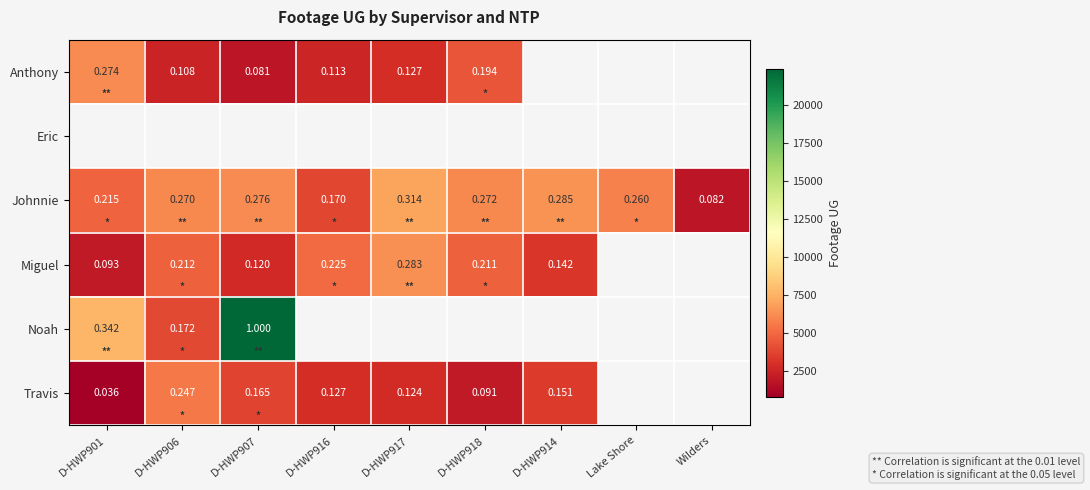

True or false: Johnnie has a value of 1886.5 at D-HWP906.

False